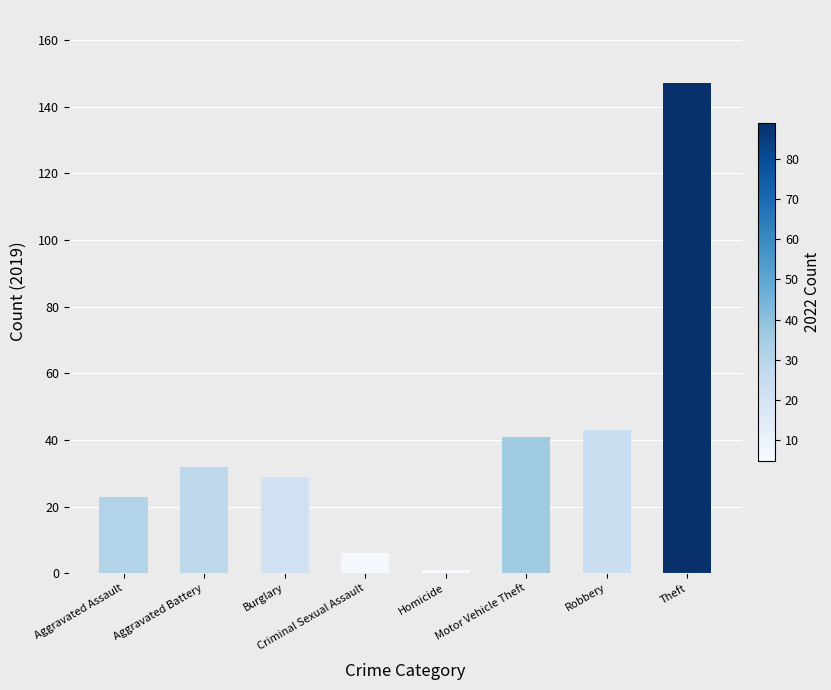

What is the sum of the values at Aggravated Assault and Motor Vehicle Theft?

64